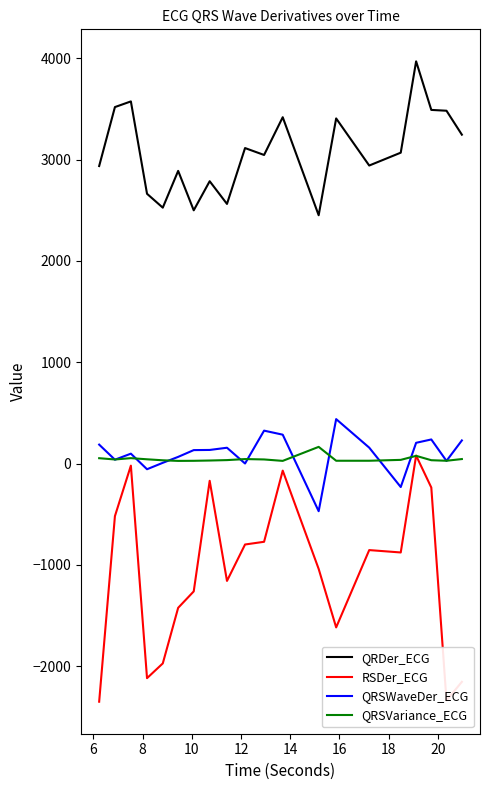

True or false: QRDer_ECG and QRSVariance_ECG cross at least once.

False